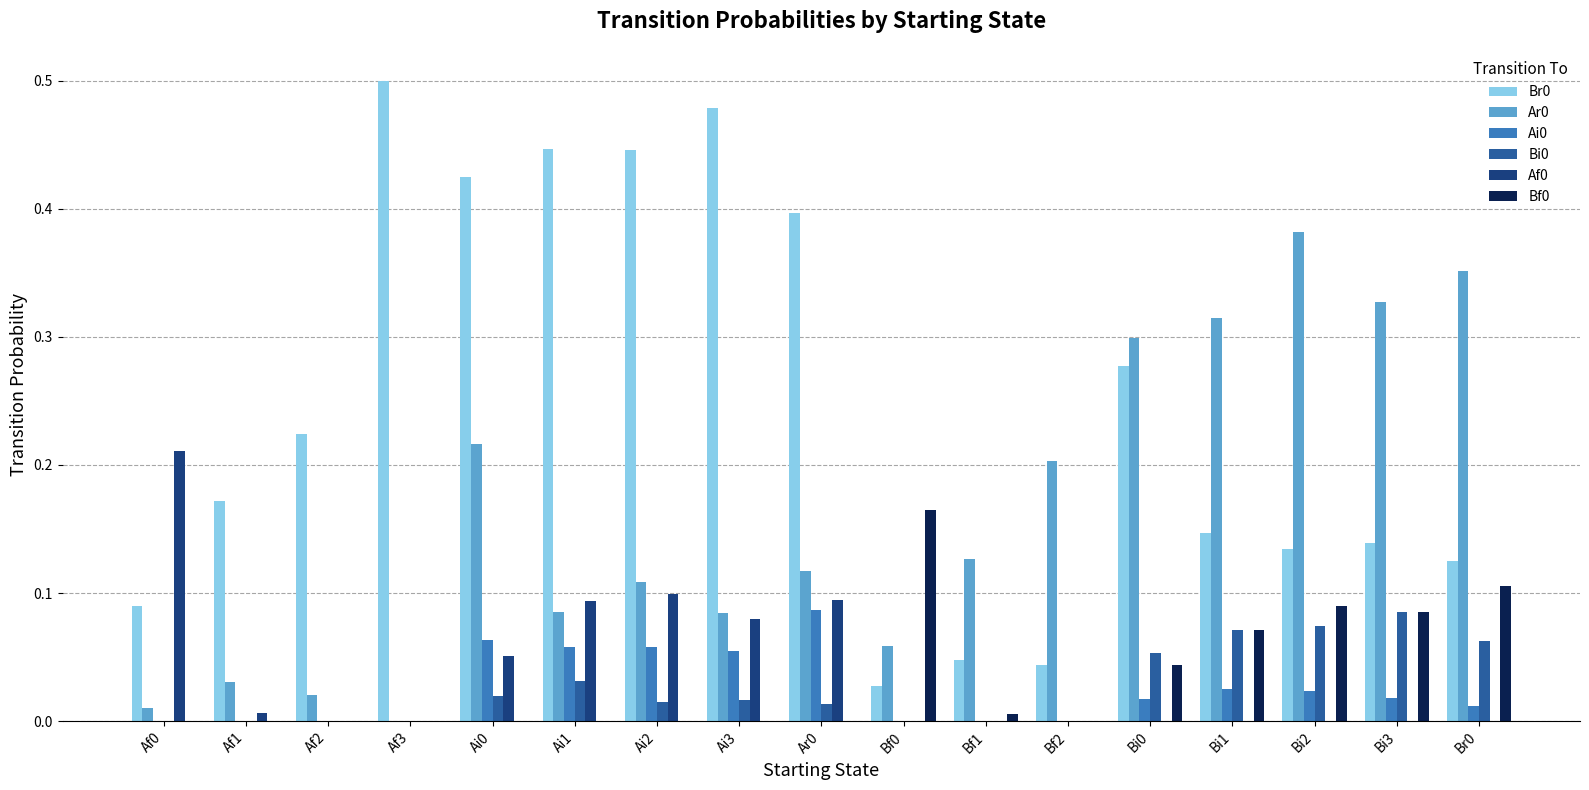

Are the bars horizontal?

No